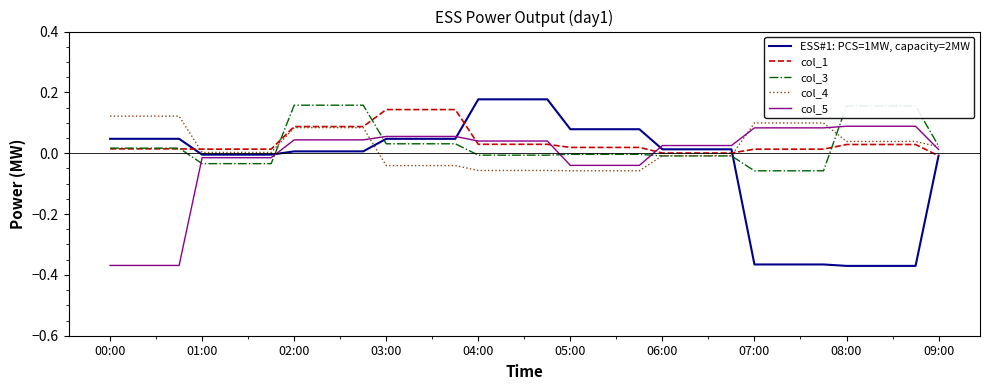

What is the sum of all col_4 values?

0.8